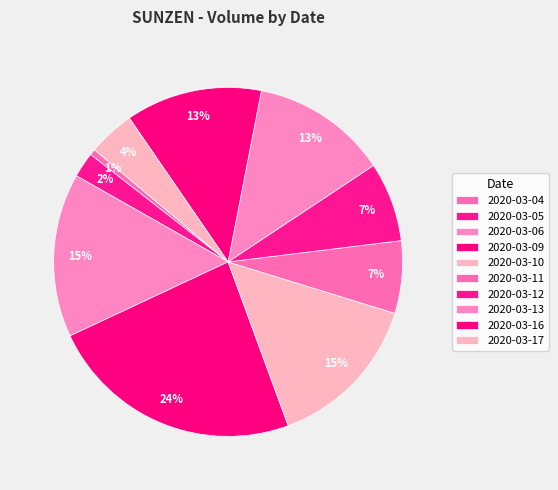

To the nearest percent, what is the average slice percentage?

10%